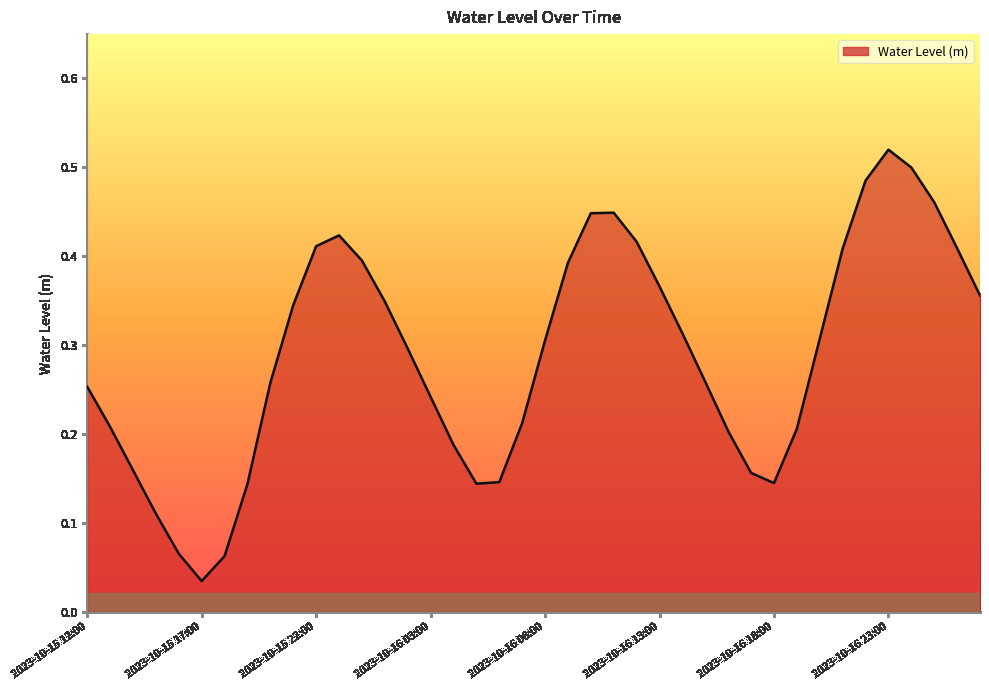

How many lines are shown in the chart?

1